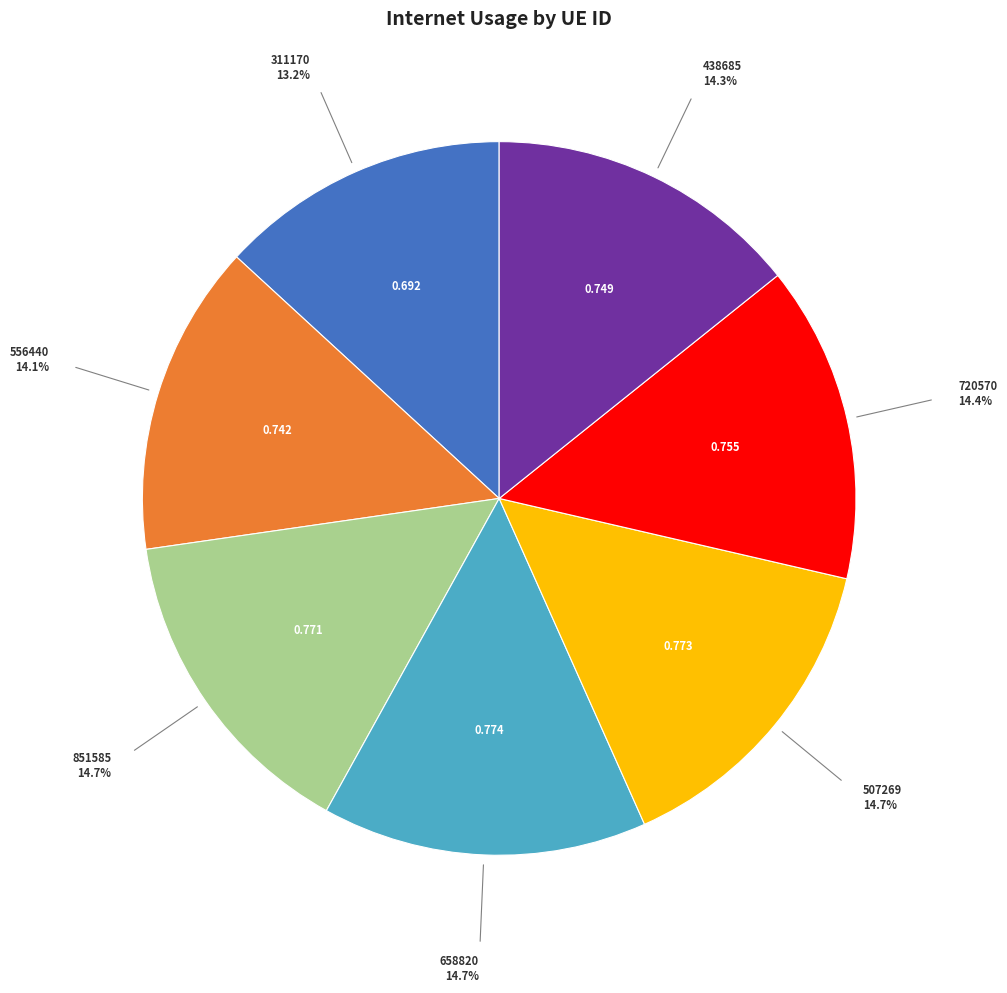

Is there a majority slice in this chart?

No